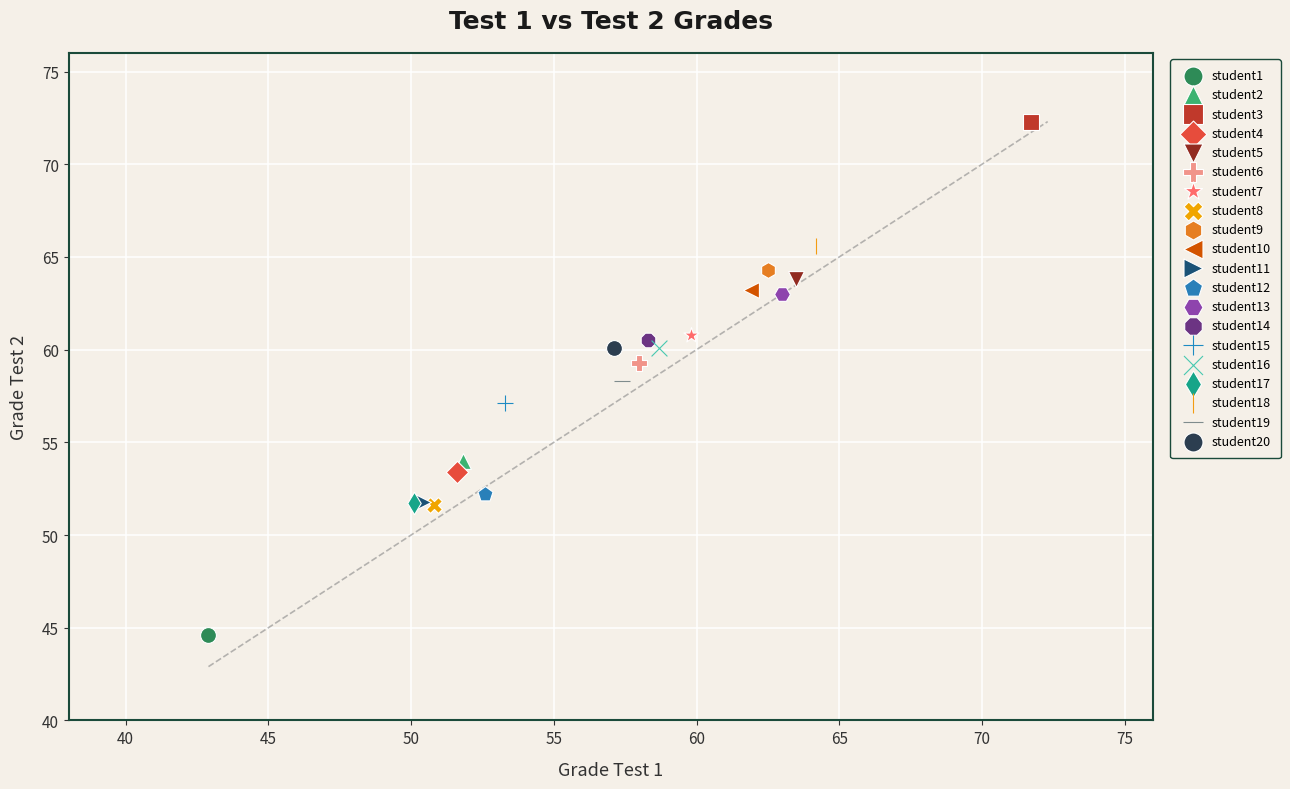

What are all the series names shown in the legend?

student1, student2, student3, student4, student5, student6, student7, student8, student9, student10, student11, student12, student13, student14, student15, student16, student17, student18, student19, student20